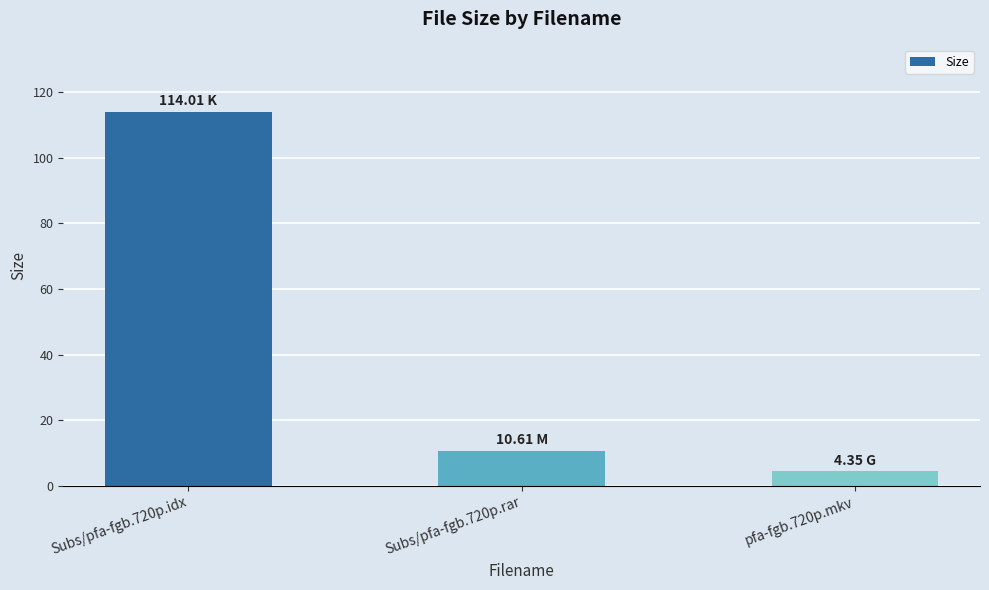

List the labels in order of value, smallest first.

pfa-fgb.720p.mkv, Subs/pfa-fgb.720p.rar, Subs/pfa-fgb.720p.idx